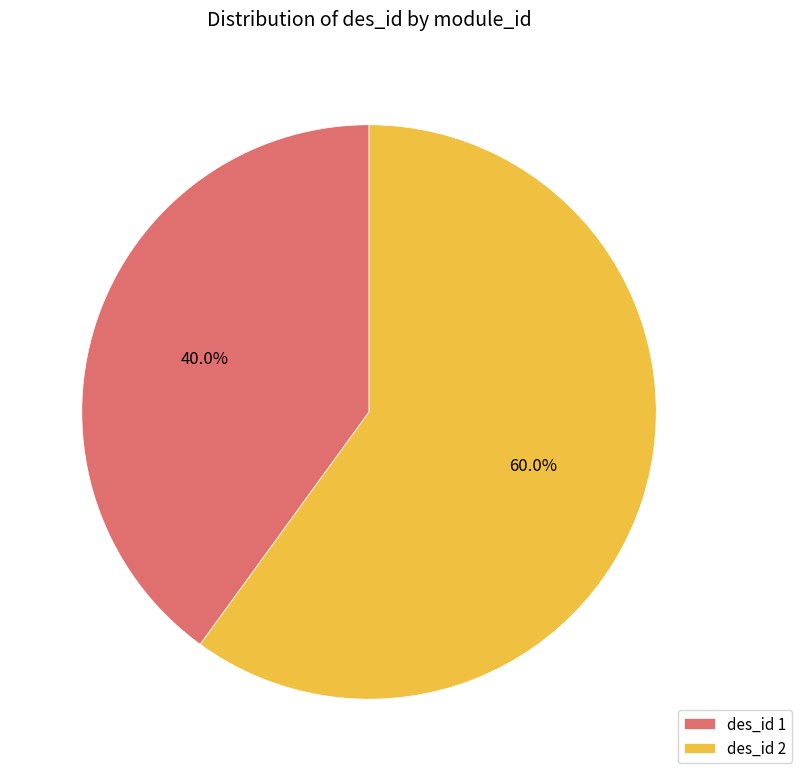

What is the ratio of the value at des_id 1 to the value at des_id 2?

0.7